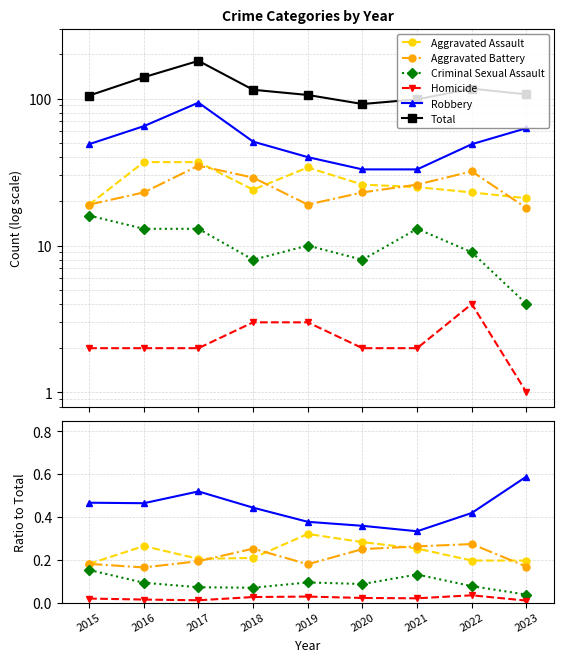

List the labels in order of Robbery value, smallest first.

2021, 2020, 2019, 2022, 2018, 2016, 2015, 2017, 2023